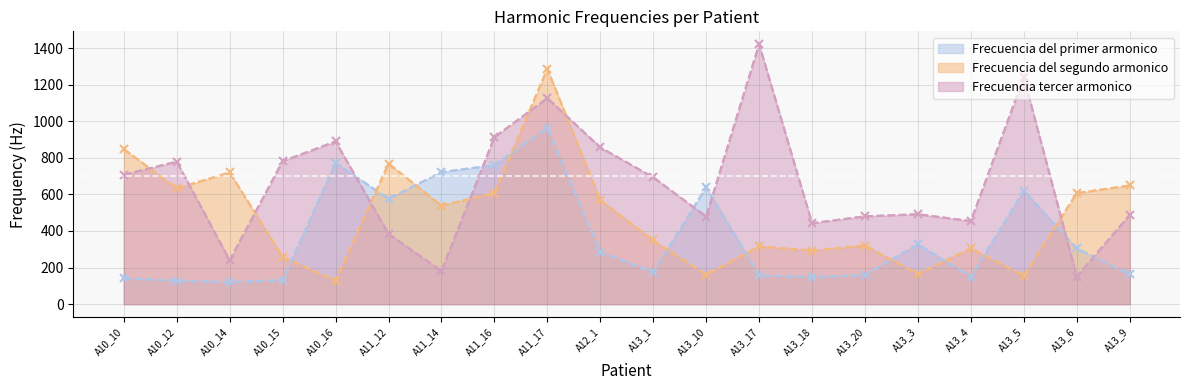

Between which two adjacent categories do Frecuencia del primer armonico and Frecuencia del segundo armonico first intersect?

A10_15 and A10_16